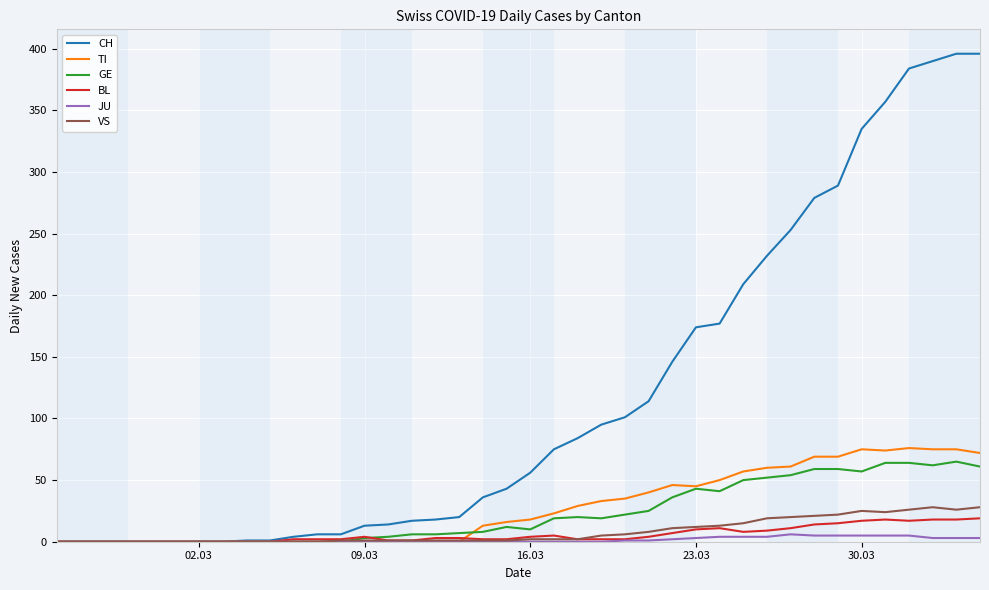

Which series has the largest range (max minus min)?

CH